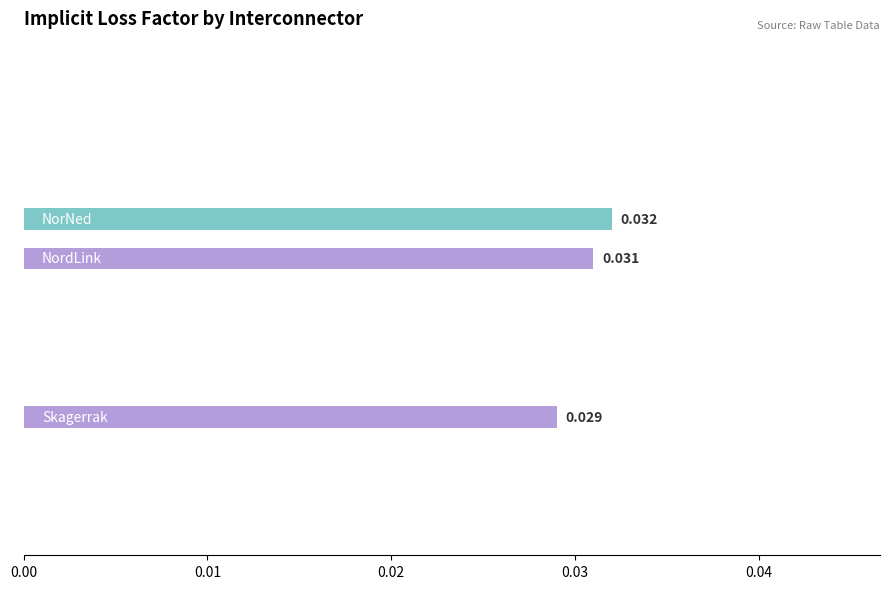

Count the values in the range 0 to 1.

13